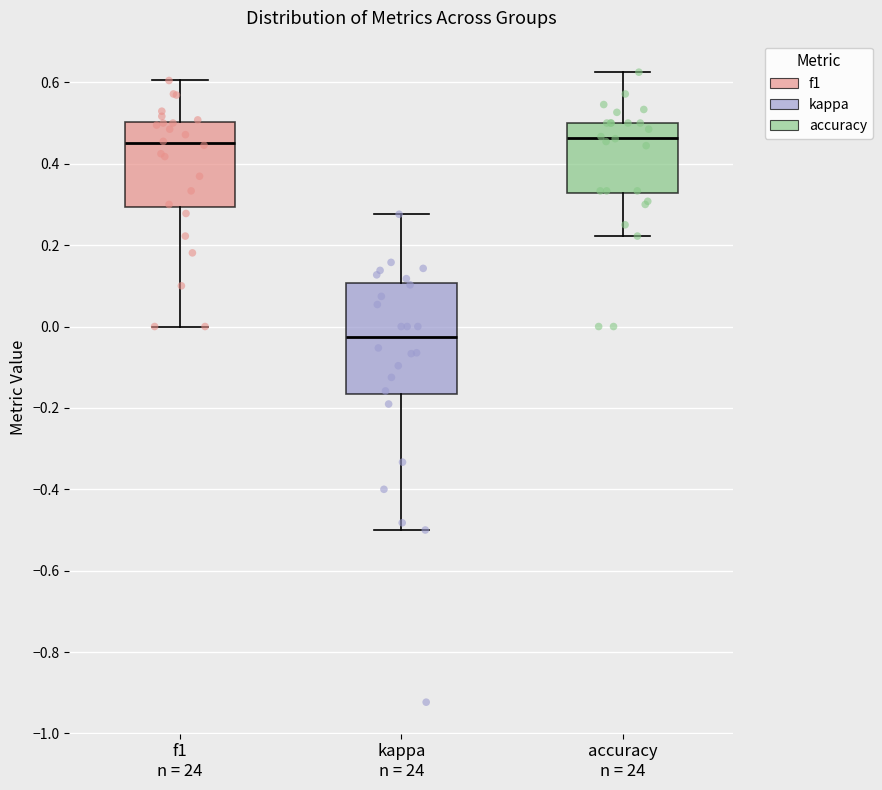

Where is the upper edge of the box for f1 n = 24 on the y-axis? The values are not printed on the chart, so give them approximately, as read against the axis.

0.50